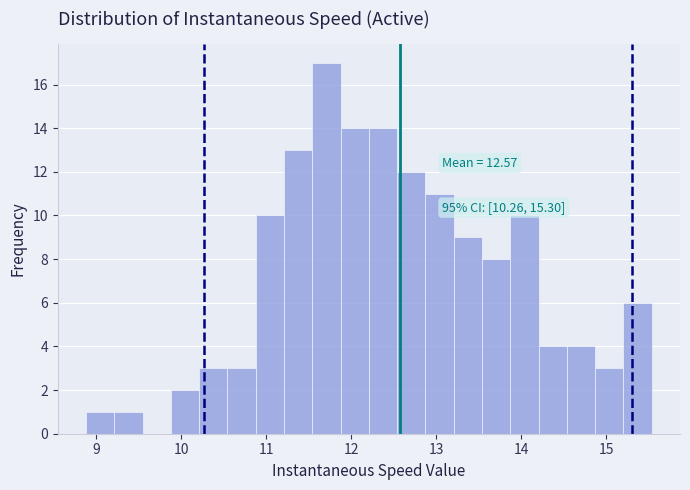

Read against the x-axis, roughly where is the centre of the tallest bar?

11.7